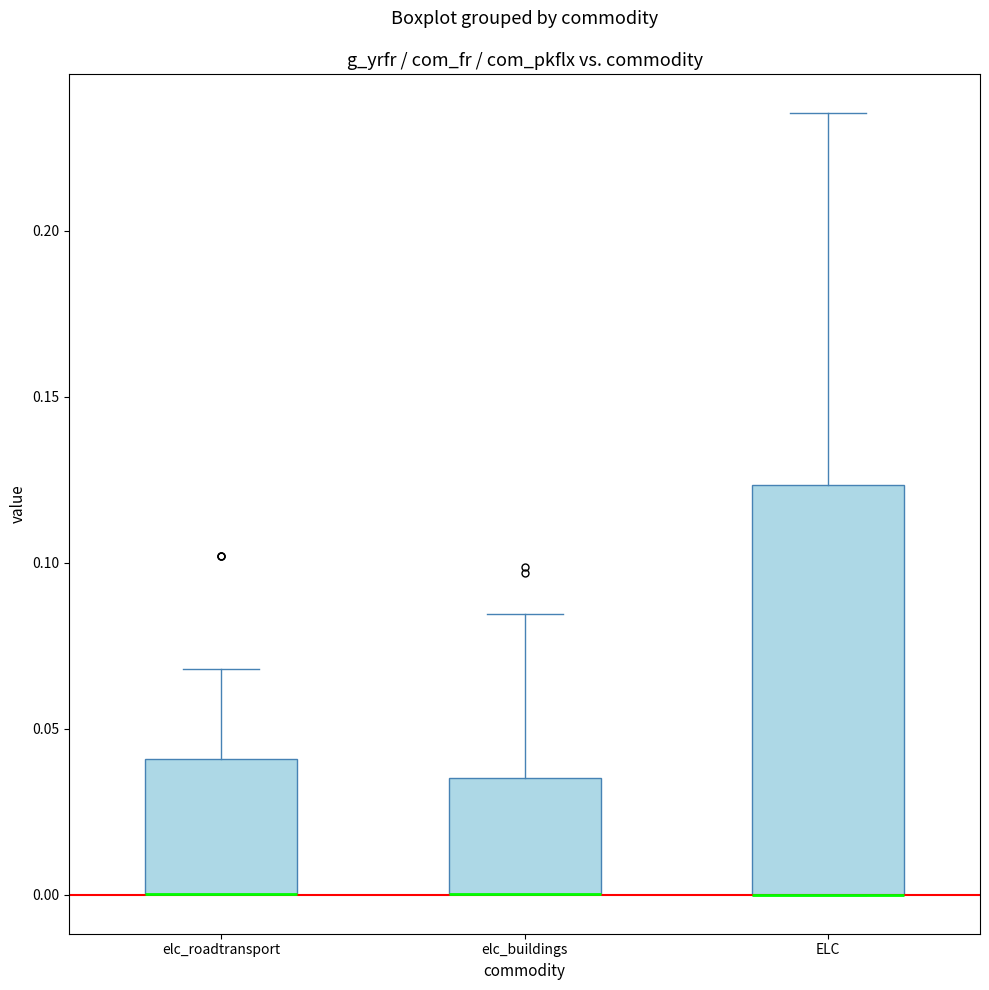

Reading left to right, transcribe this box plot: for each box, give where its median line is, the range the box spans, and where its two whiskers end, as read against the y-axis. The values are not printed on the chart, so give them approximately, as read against the axis.

elc_roadtransport: median 0.000 (drawn on the box's lower edge), box 0.000 to 0.040, whiskers 0.000 to 0.070
elc_buildings: median 0.000 (drawn on the box's lower edge), box 0.000 to 0.035, whiskers 0.000 to 0.085
ELC: median 0.000 (drawn on the box's lower edge), box 0.000 to 0.125, whiskers 0.000 to 0.235